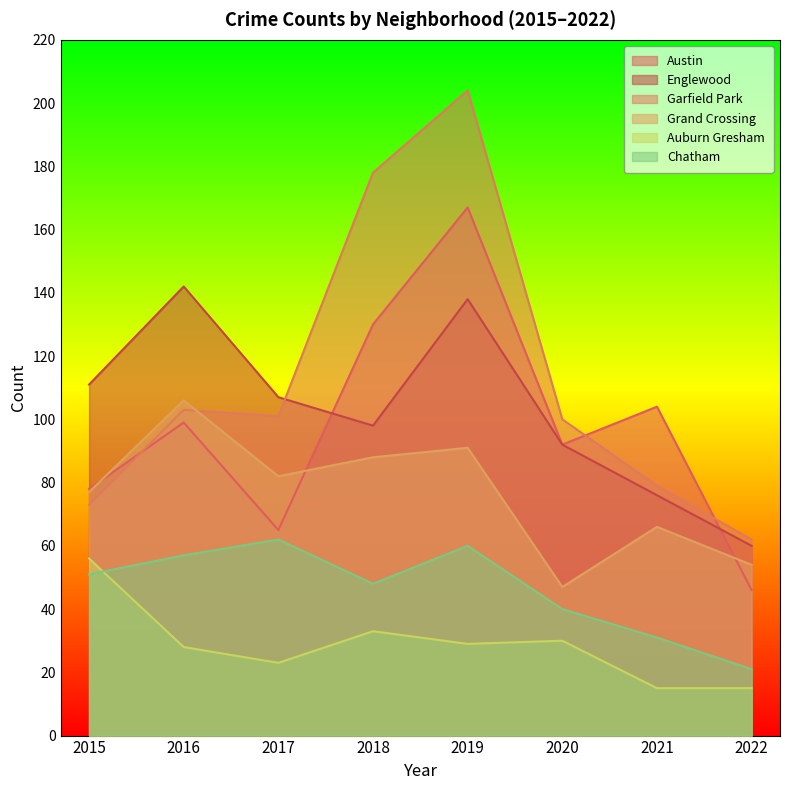

Count the number of categories in the chart.

8